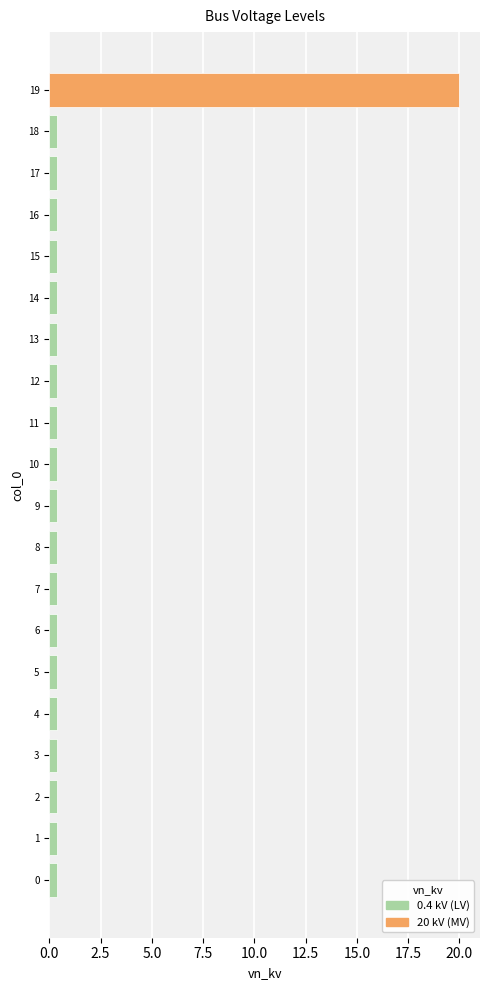

What is the maximum value shown in the chart?

20.0